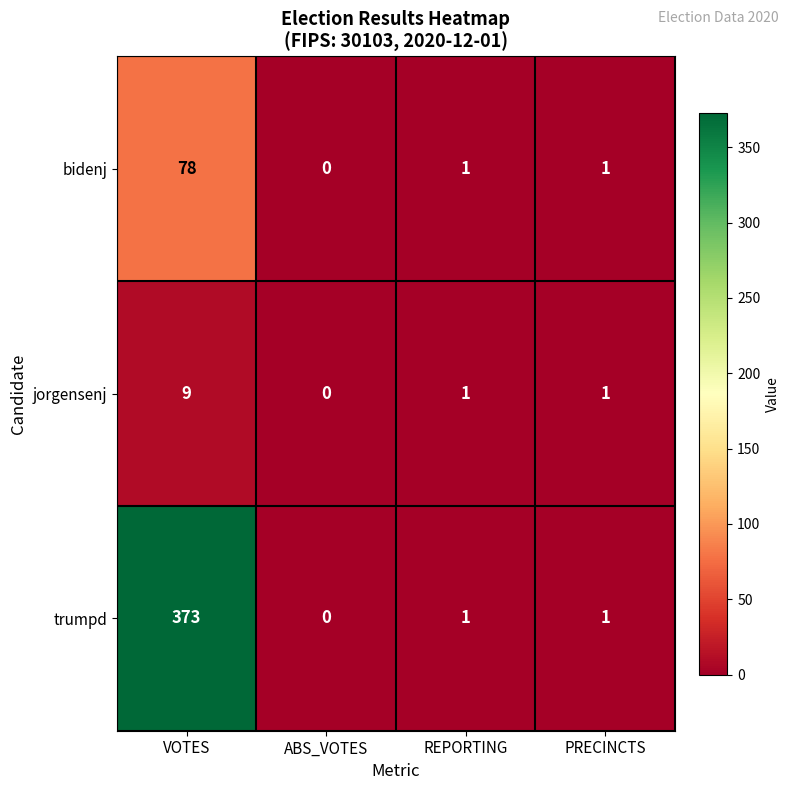

Rank the series by their average value, from lowest to highest.

jorgensenj, bidenj, trumpd